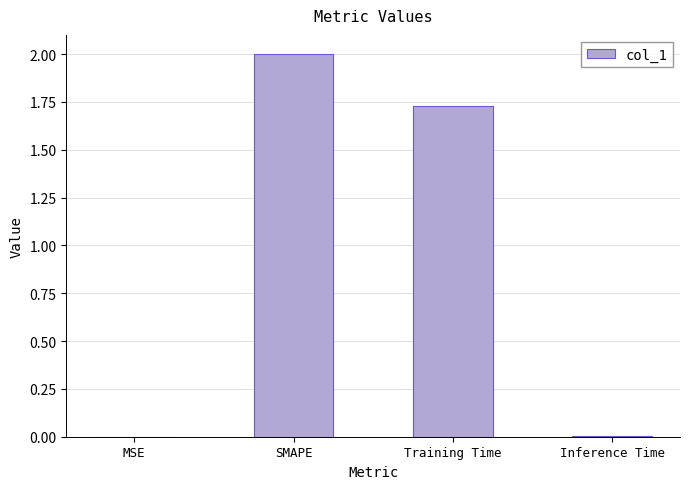

Between Inference Time and Training Time, which is larger?

Training Time